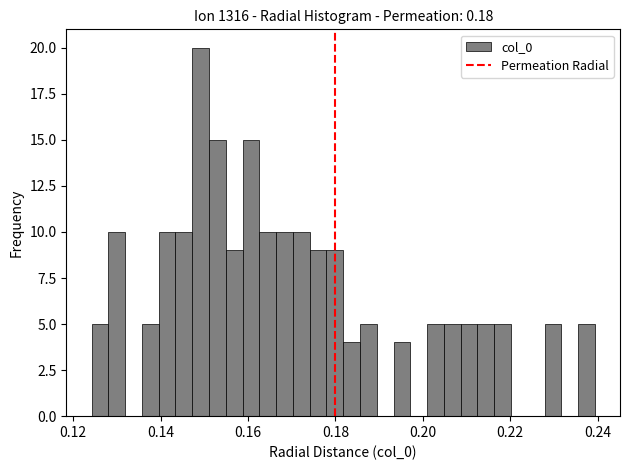

Read against the x-axis, roughly where is the centre of the tallest bar?

0.150